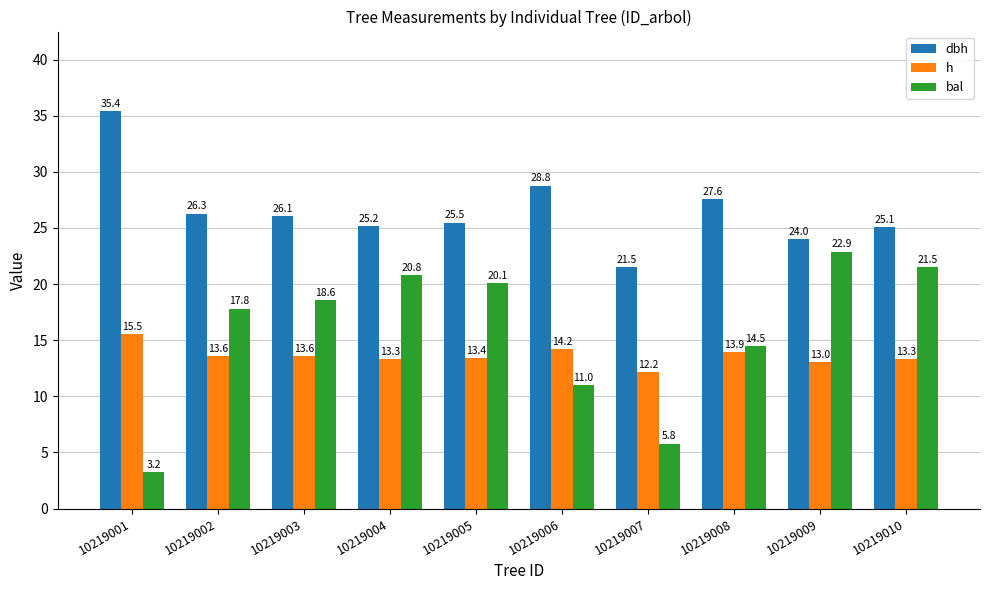

What is the average value of the h series?

13.6